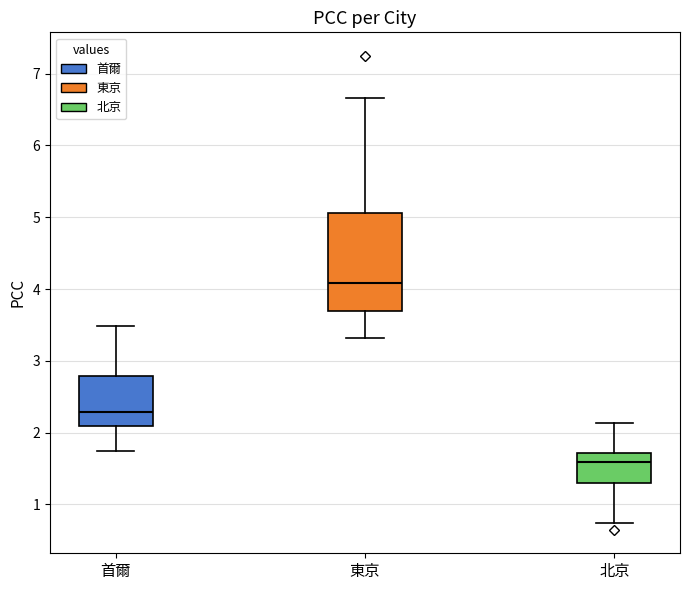

Where is the lower edge of the box for 首爾 on the y-axis? The values are not printed on the chart, so give them approximately, as read against the axis.

2.1